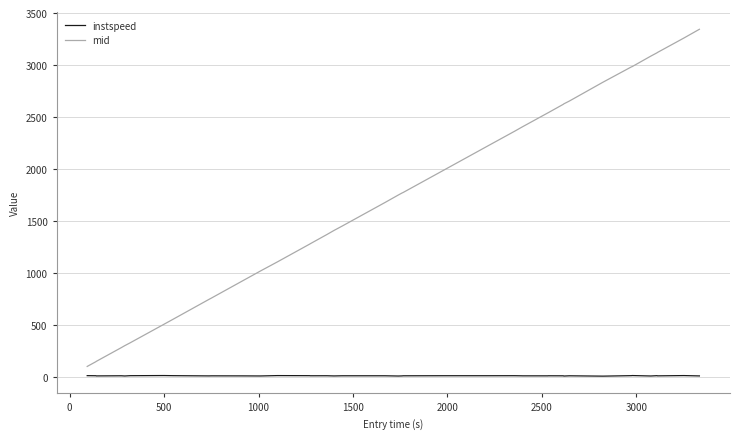

True or false: instspeed and mid intersect in this chart.

False